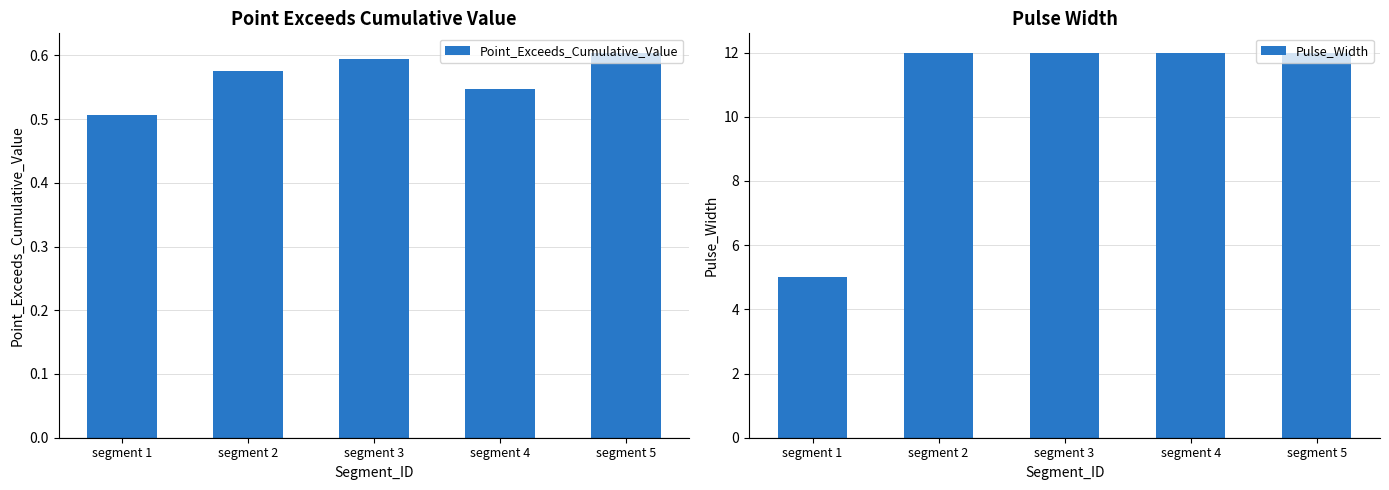

Reading right to left, what are all the values shown in this chart?

Point_Exceeds_Cumulative_Value: segment 5=0.6	segment 4=0.5	segment 3=0.6	segment 2=0.6	segment 1=0.5
Pulse_Width: segment 5=12.0	segment 4=12.0	segment 3=12.0	segment 2=12.0	segment 1=5.0